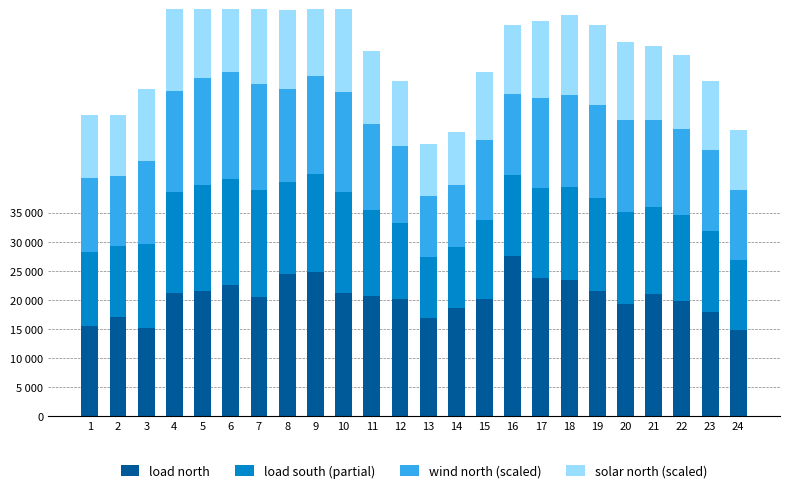

What is the difference between the maximum and minimum values in the solar north (scaled) series?

6757.2